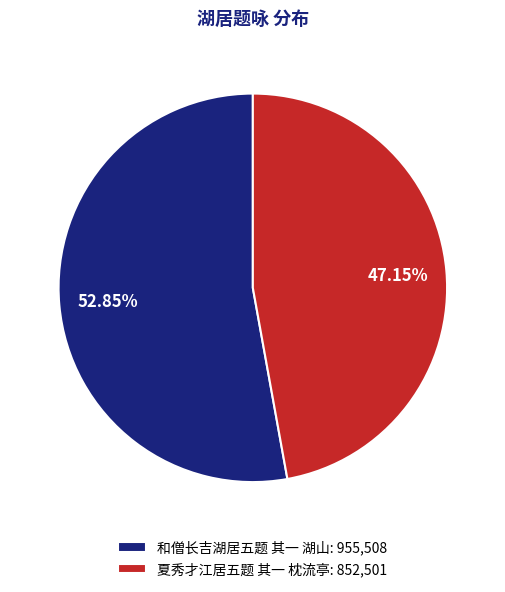

Is the sum of 和僧长吉湖居五题 其一 湖山 and 夏秀才江居五题 其一 枕流亭 greater than half?

Yes